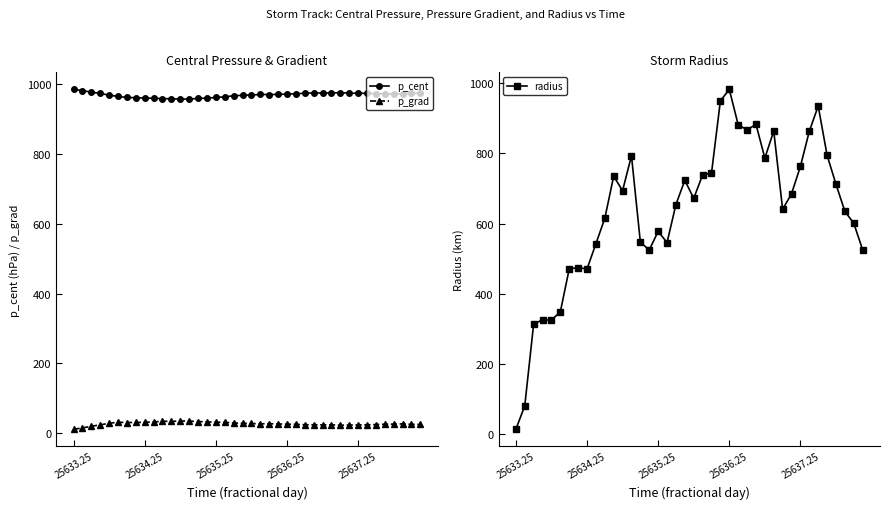

At how many categories does at least one series exceed 623?

40